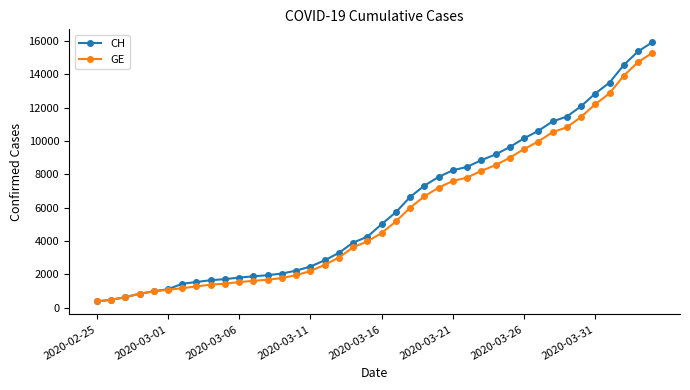

What is the value of the GE point at the 16th from the left?

2201